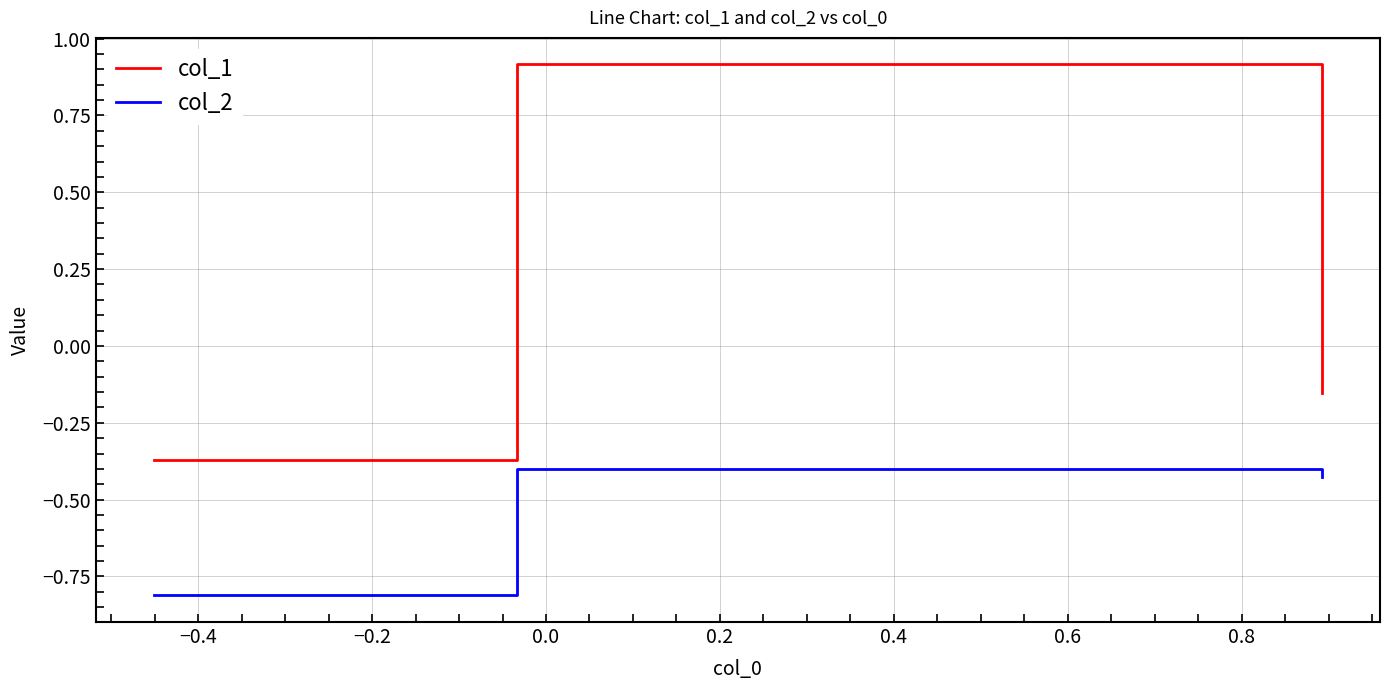

Is this an area chart (filled region under the line)?

No